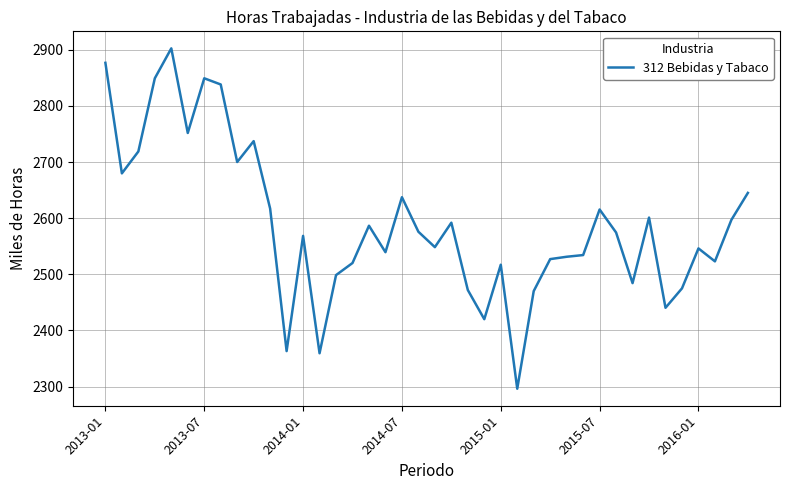

What is the difference between the maximum and minimum values?

606.6